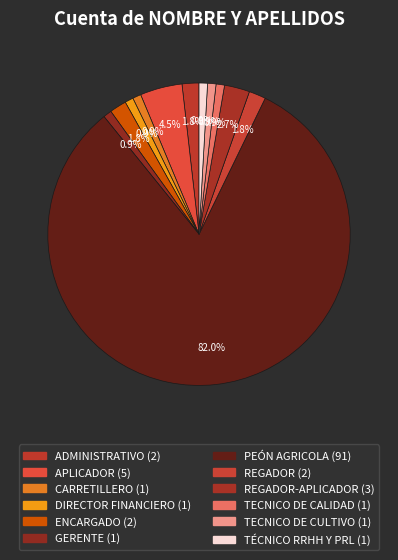

To the nearest percent, what is the average slice percentage?

8%